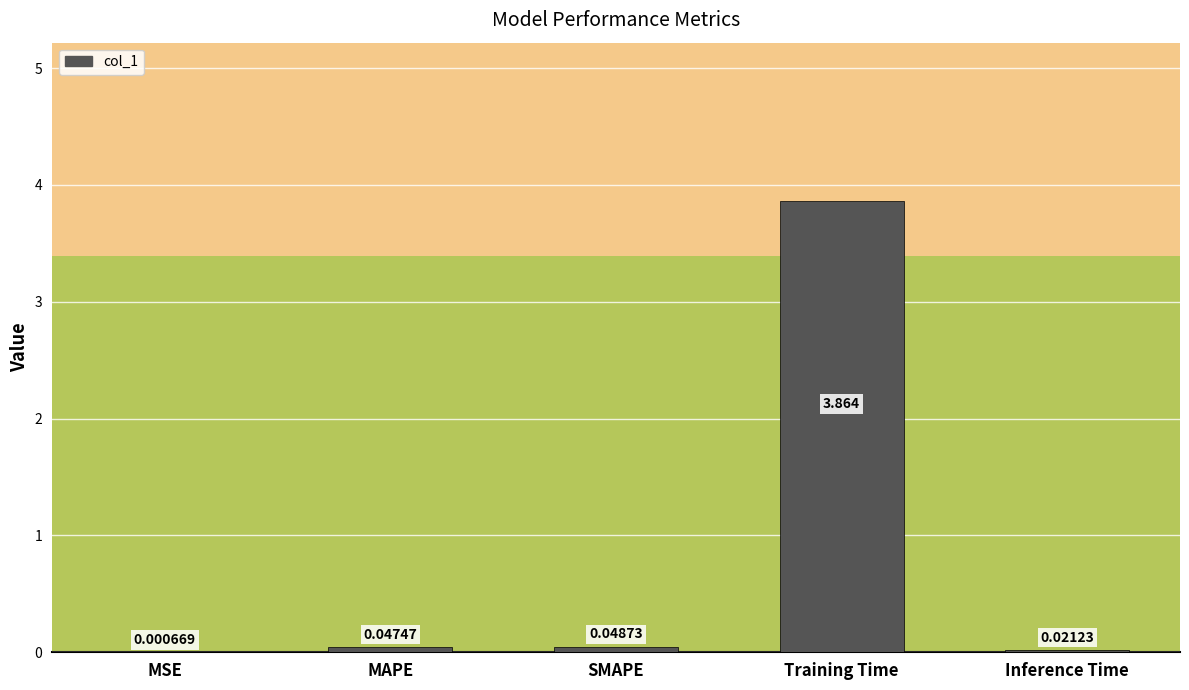

Between SMAPE and Inference Time, which is larger?

SMAPE